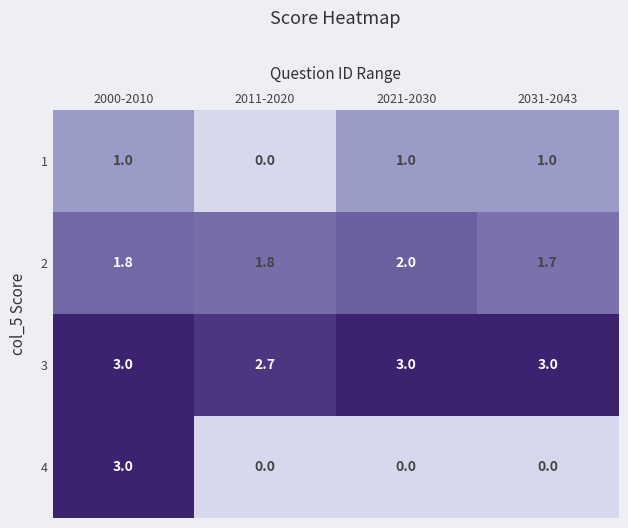

At which label does 2 reach its minimum?

2031-2043